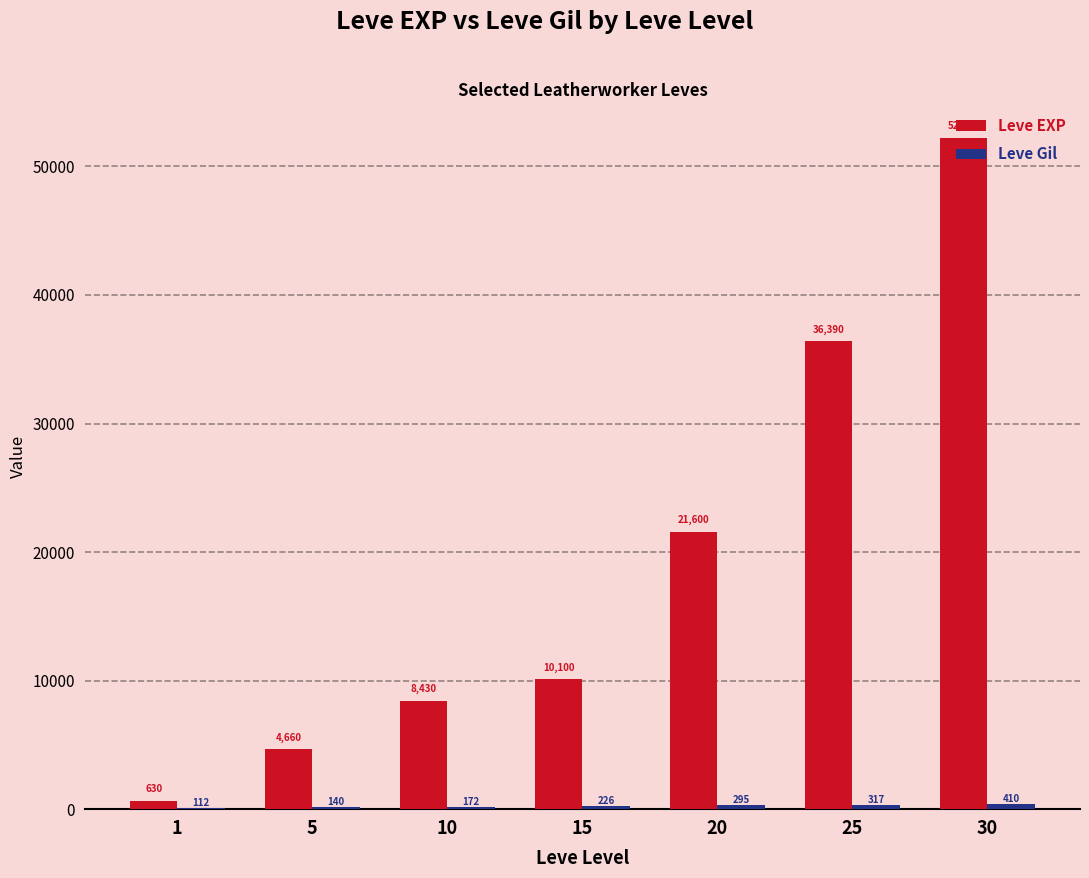

Which category has the highest value across all series?

30